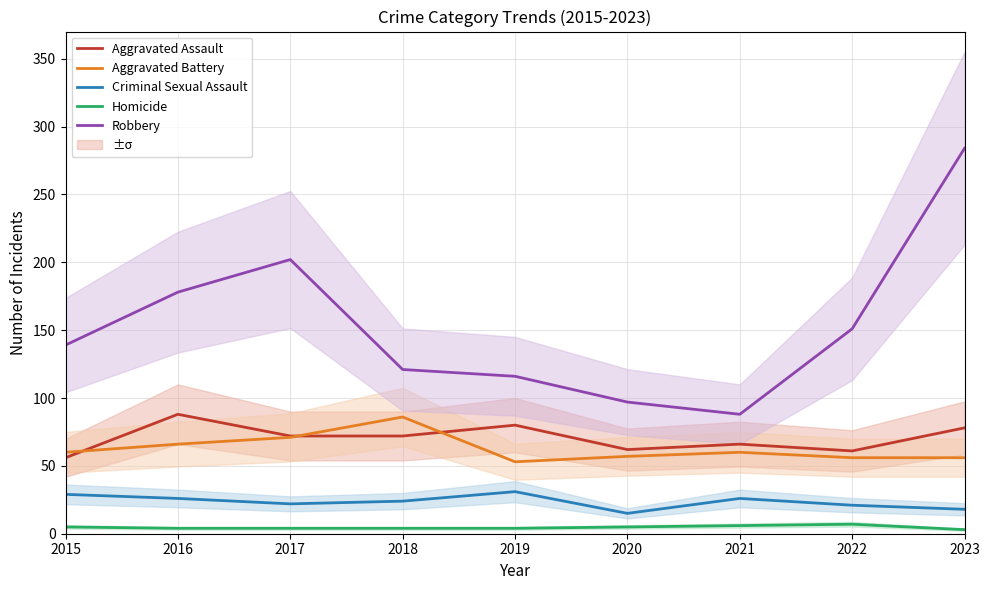

Which category has the highest value in the Homicide series?

2022